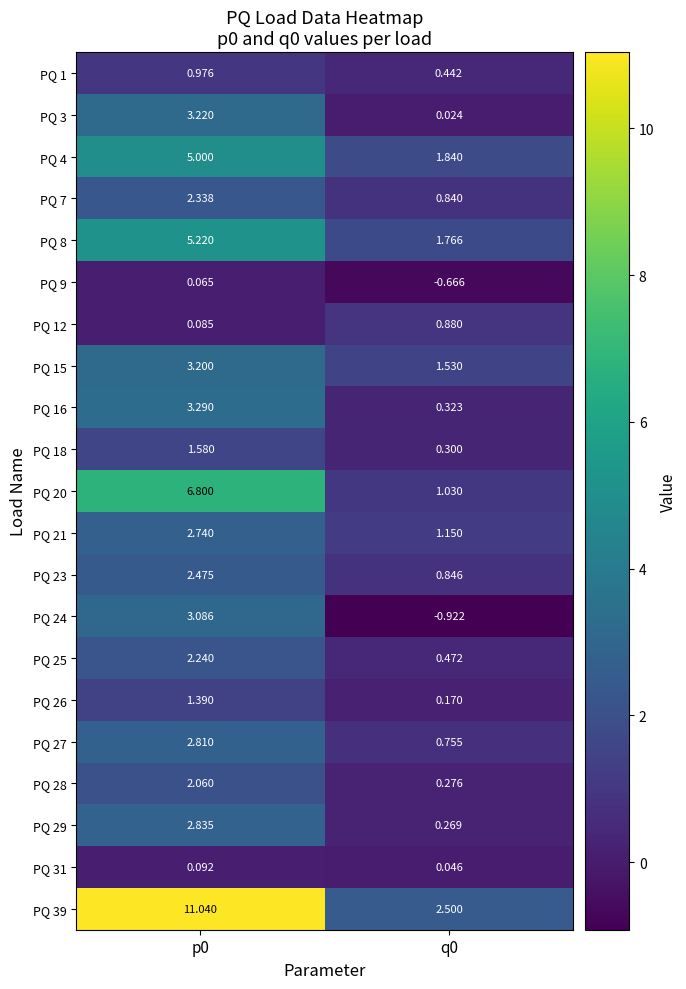

Is the value of PQ 25 at p0 greater than the value of PQ 27 at p0?

No